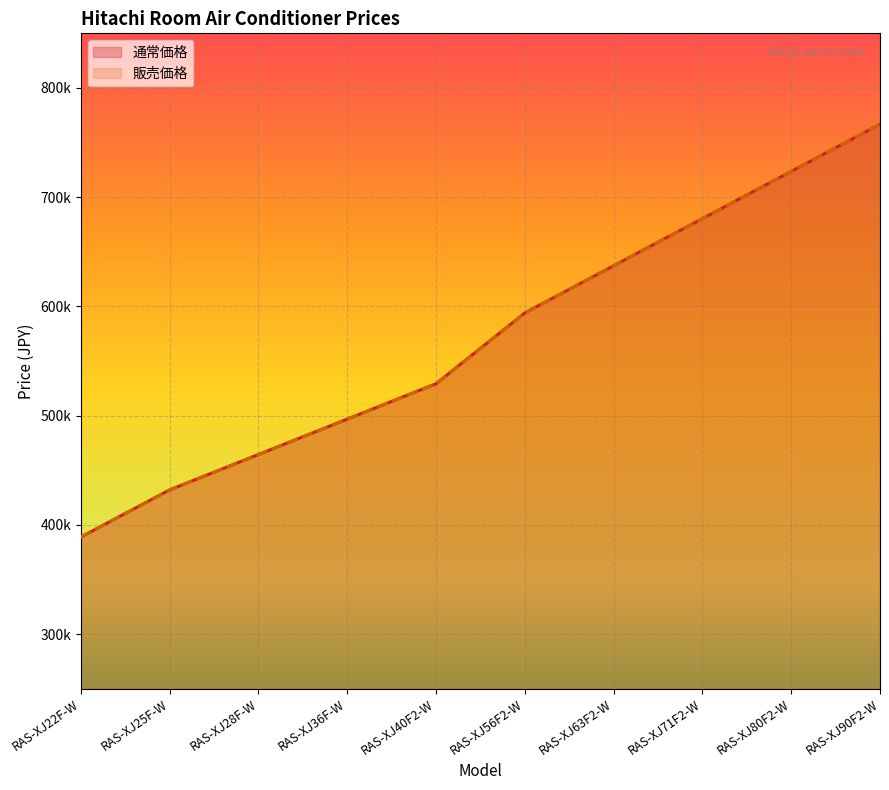

Is the value of 販売価格 at RAS-XJ71F2-W greater than the value of 通常価格 at RAS-XJ71F2-W?

No